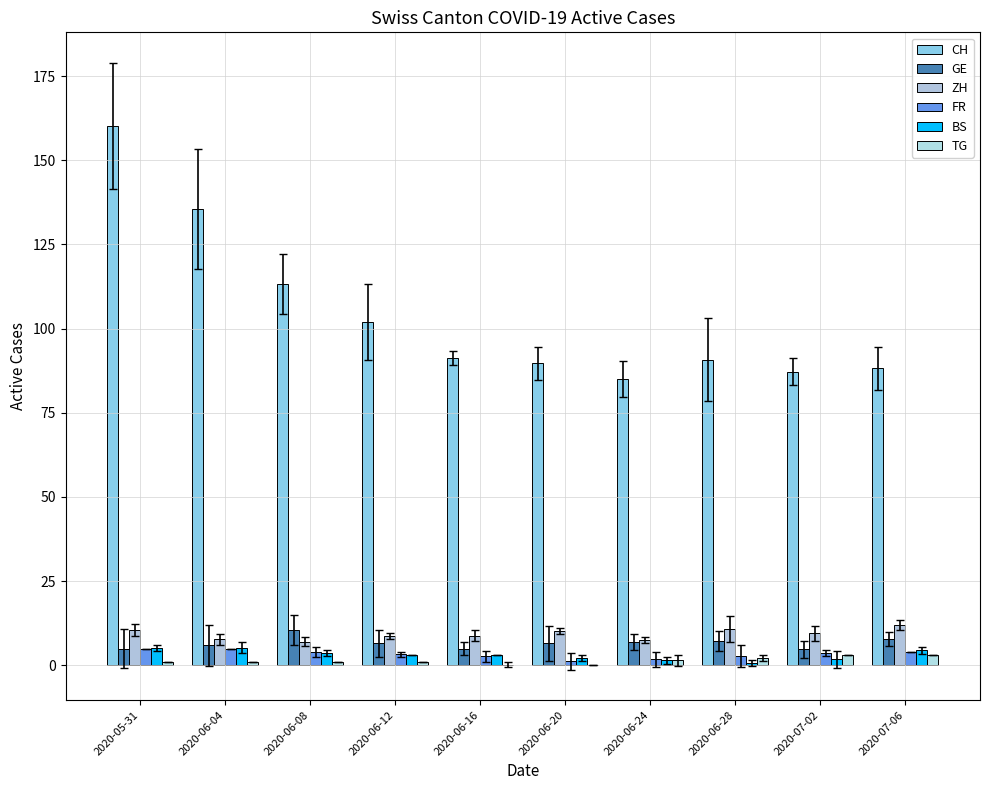

At which category is the sum across all series the highest?

2020-05-31